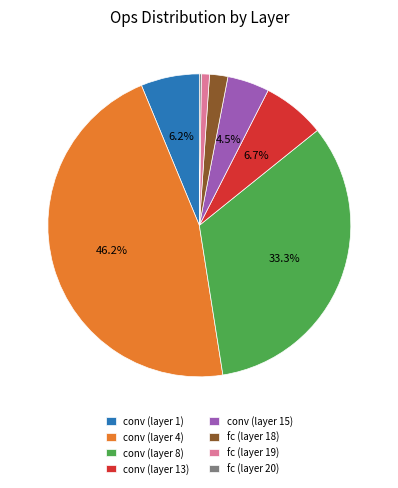

Does conv (layer 4) account for over 50% of the chart?

No